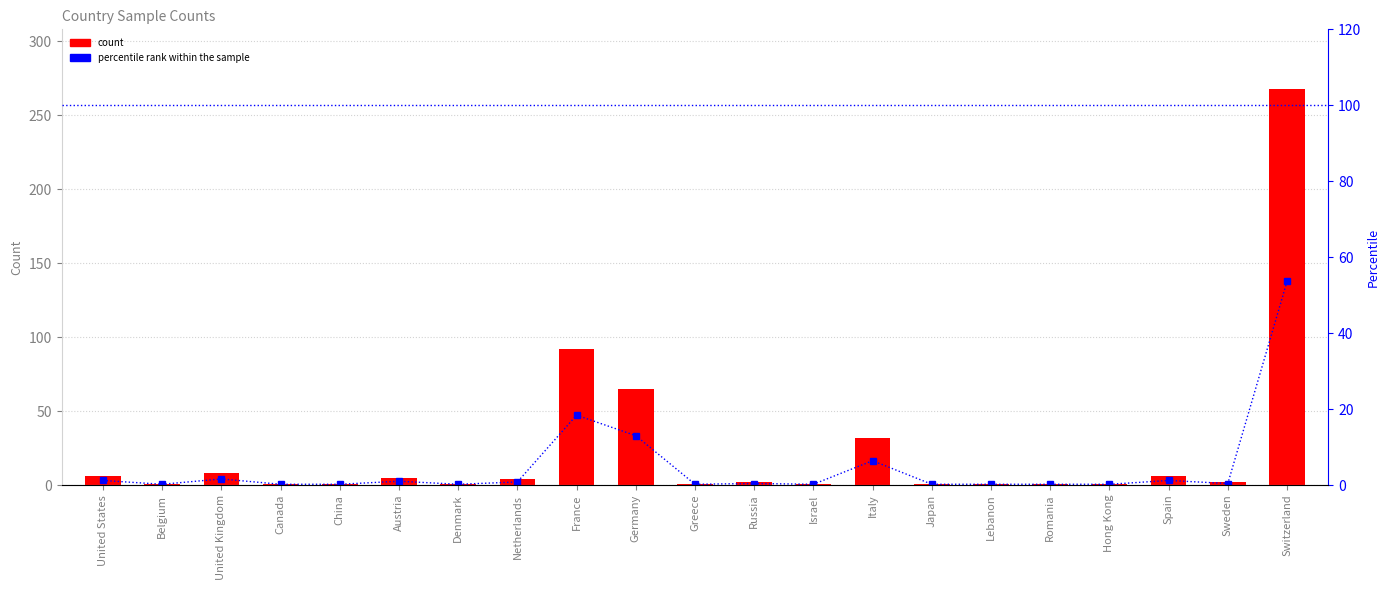

What is the label of the 17th bar from the left?

Romania